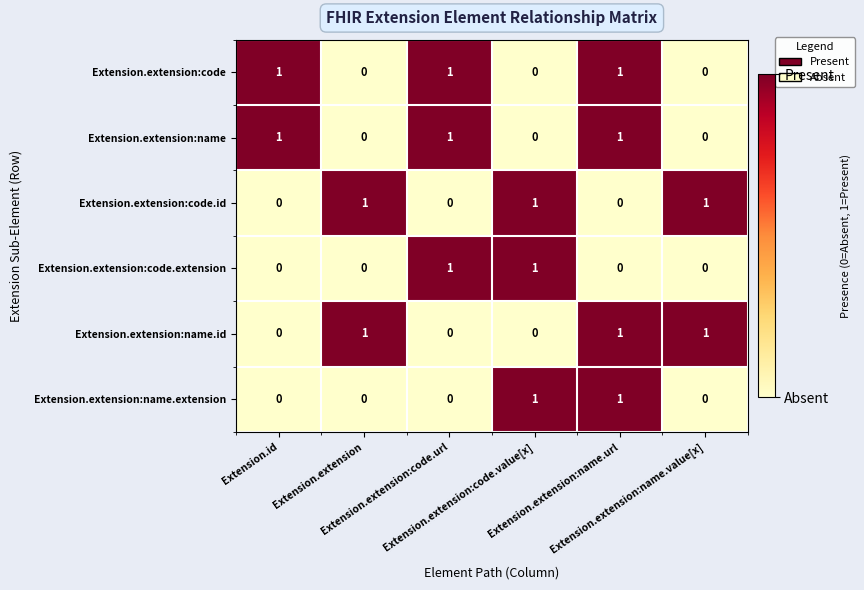

At how many categories does at least one series exceed 0?

6